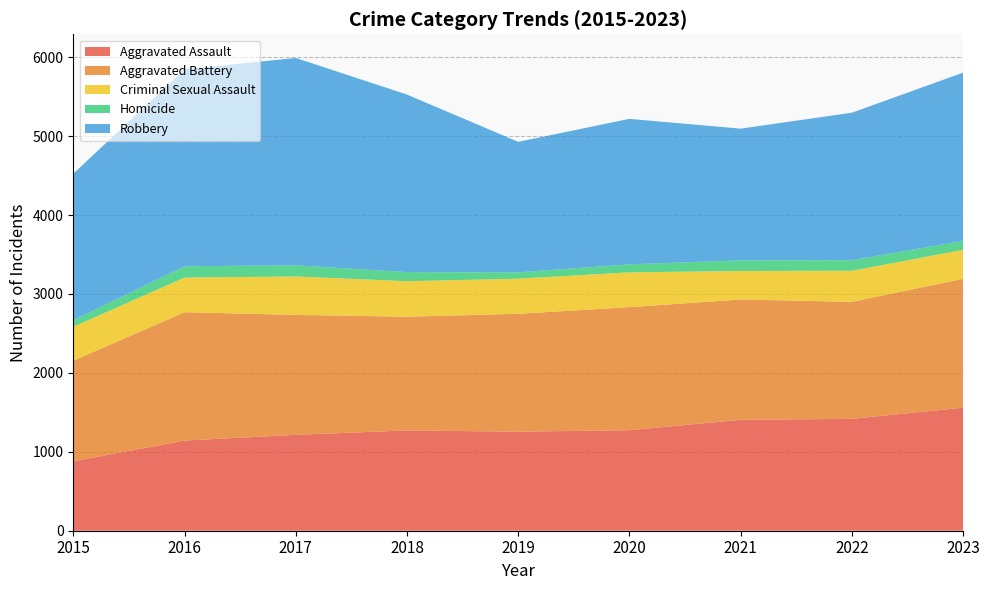

Reading left to right, what are all the values shown in this chart?

Aggravated Assault: 2015=880	2016=1143	2017=1215	2018=1271	2019=1255	2020=1274	2021=1405	2022=1418	2023=1559
Aggravated Battery: 2015=1274	2016=1626	2017=1520	2018=1441	2019=1494	2020=1559	2021=1525	2022=1482	2023=1633
Criminal Sexual Assault: 2015=431	2016=439	2017=487	2018=450	2019=445	2020=441	2021=362	2022=394	2023=368
Homicide: 2015=83	2016=143	2017=141	2018=115	2019=80	2020=101	2021=134	2022=134	2023=113
Robbery: 2015=1856	2016=2495	2017=2628	2018=2250	2019=1654	2020=1844	2021=1669	2022=1869	2023=2132